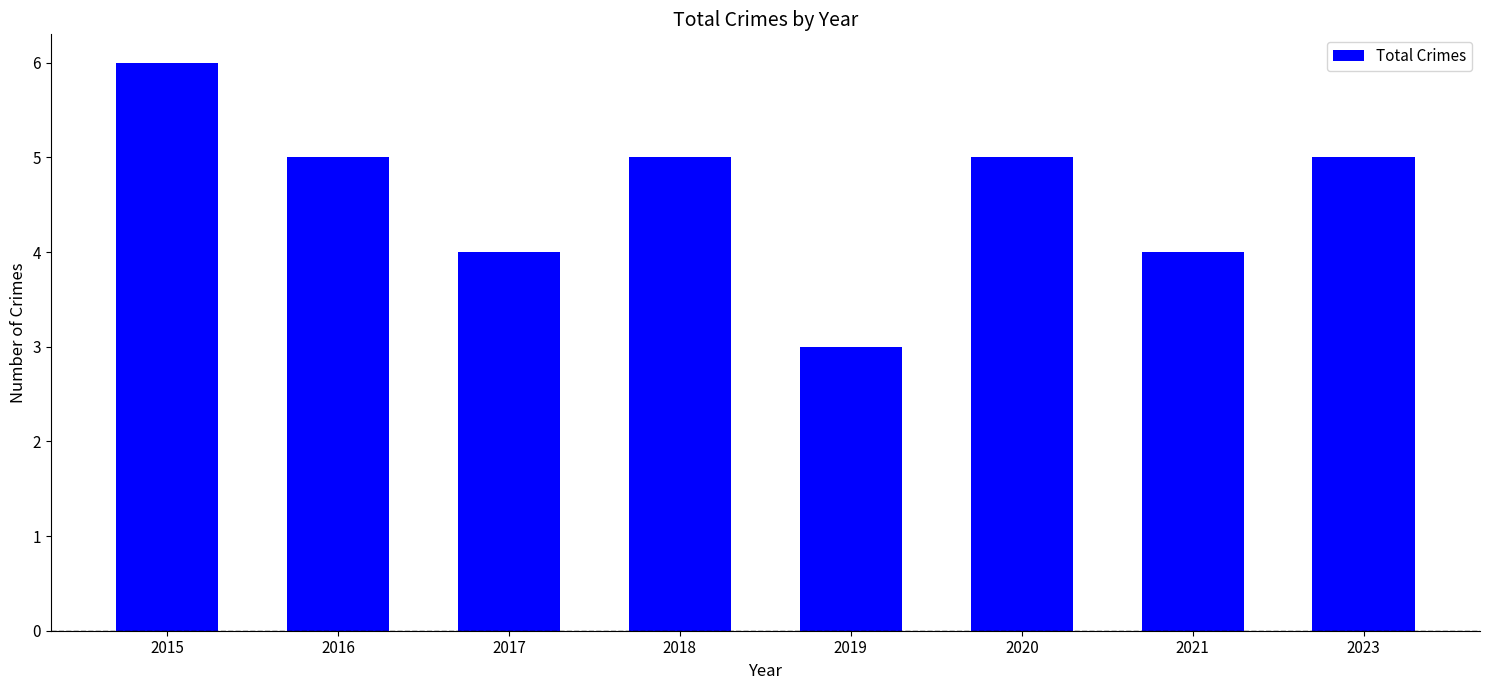

What is the value of the 8th bar from the left?

5